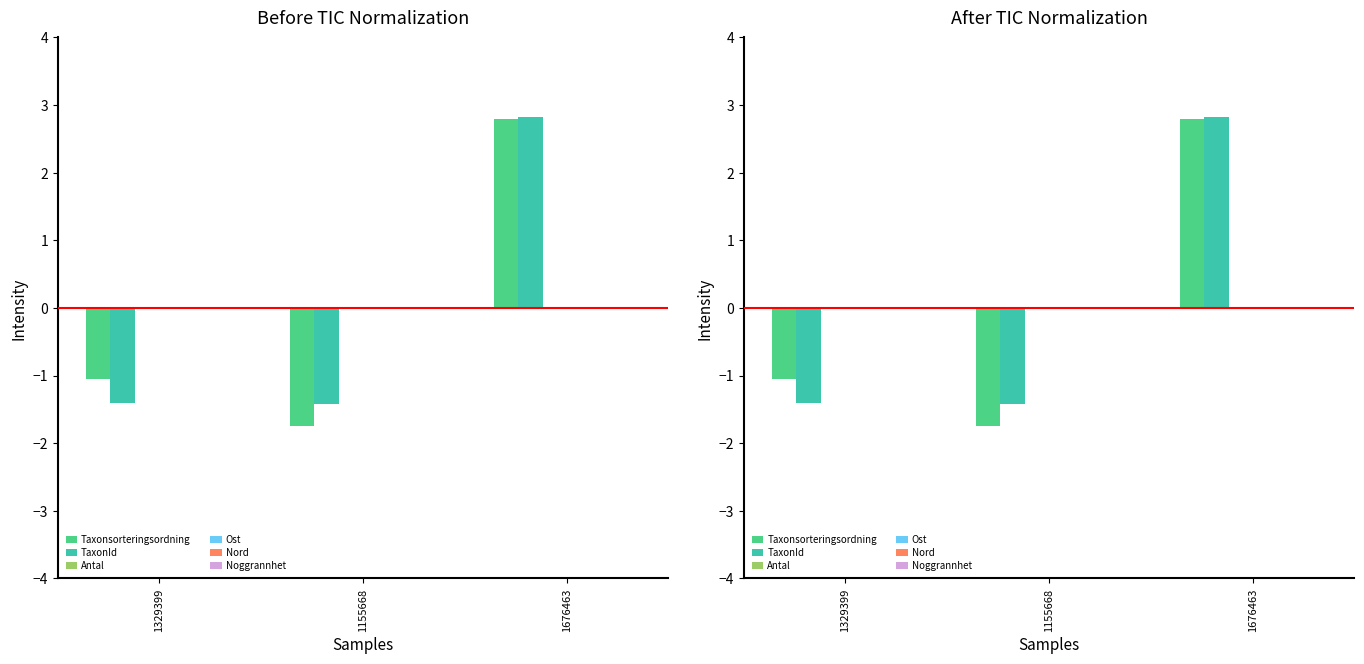

The TaxonId series shows 4.5 at 1676463. True or false?

False